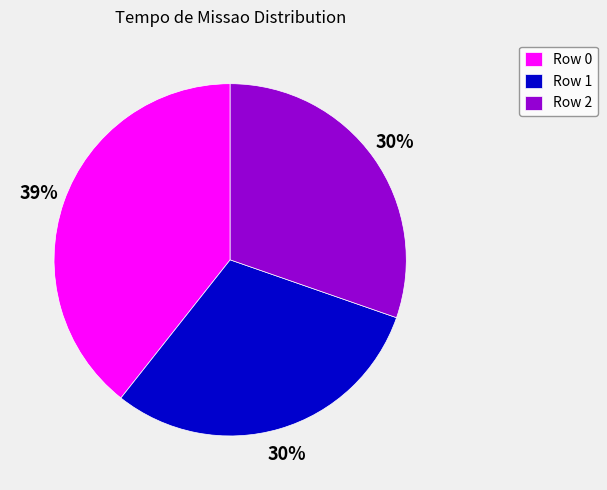

Is it true that Row 2 is 19% of the pie?

False